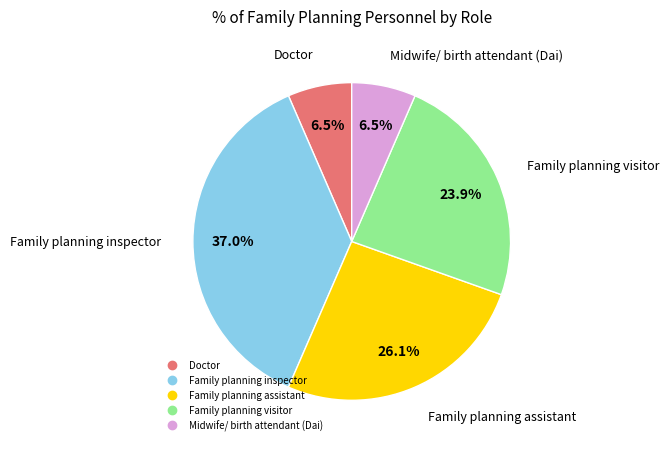

Is Family planning inspector the majority of the pie?

No